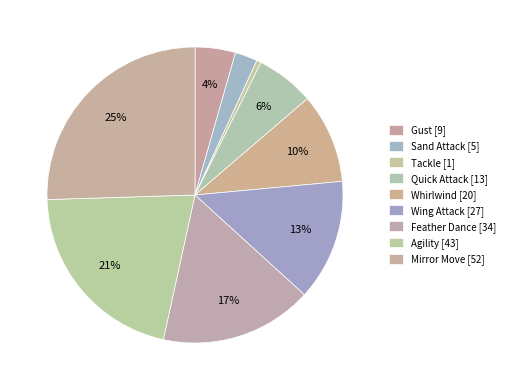

Rank the categories by value from lowest to highest.

Tackle, Sand Attack, Gust, Quick Attack, Whirlwind, Wing Attack, Feather Dance, Agility, Mirror Move